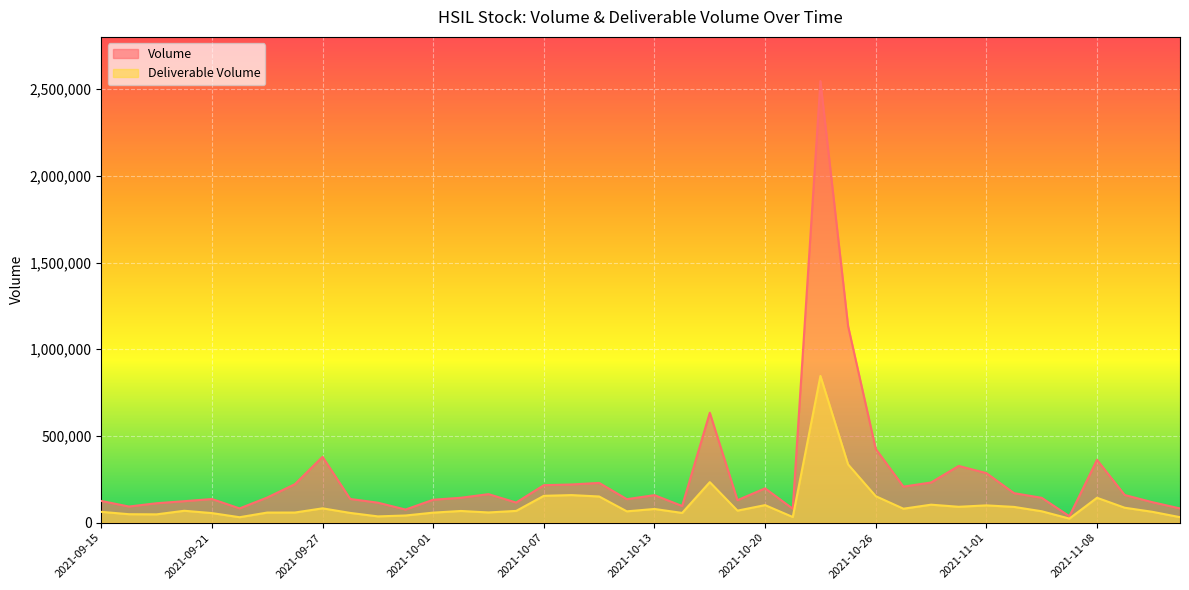

True or false: Deliverable Volume and Volume cross at least once.

False